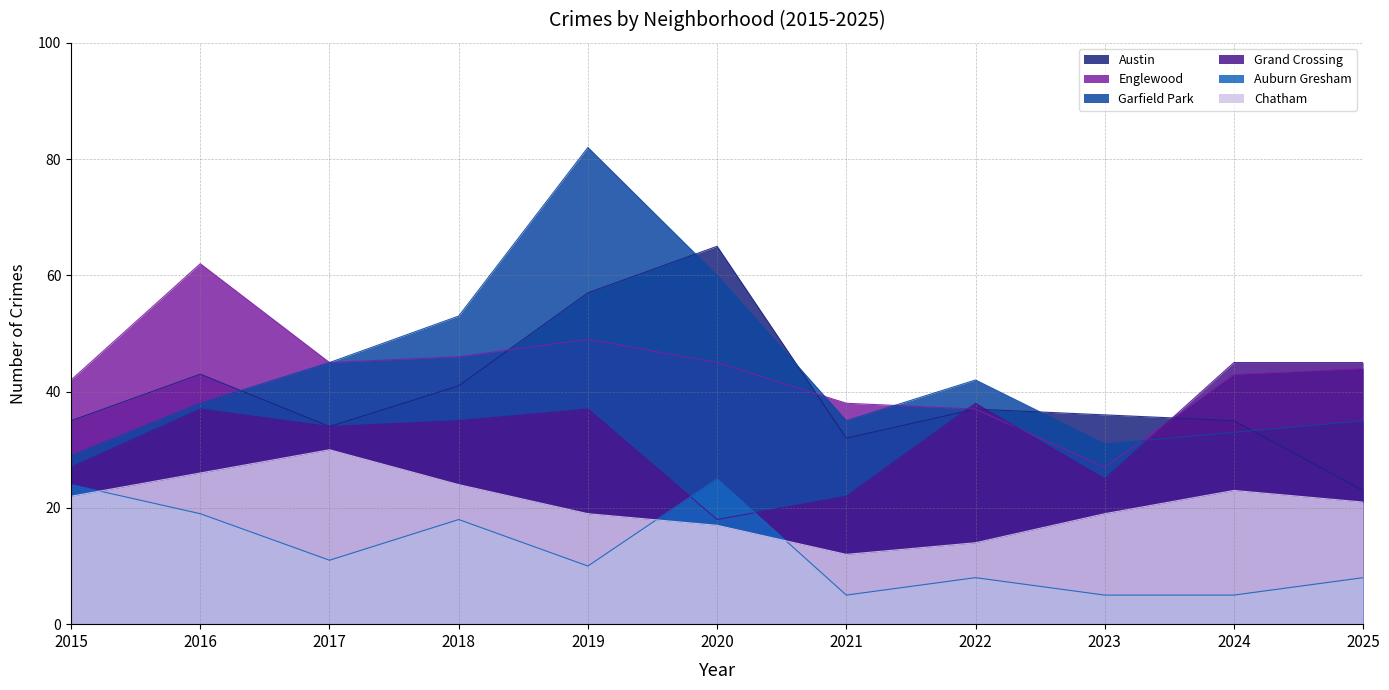

What is the sum of the Englewood values at 2021 and 2015?

80